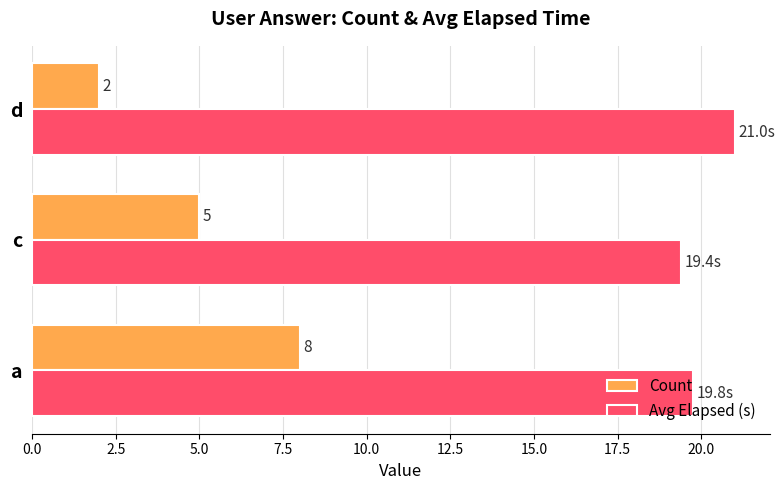

Read the Avg Elapsed (s) value at c.

19.4